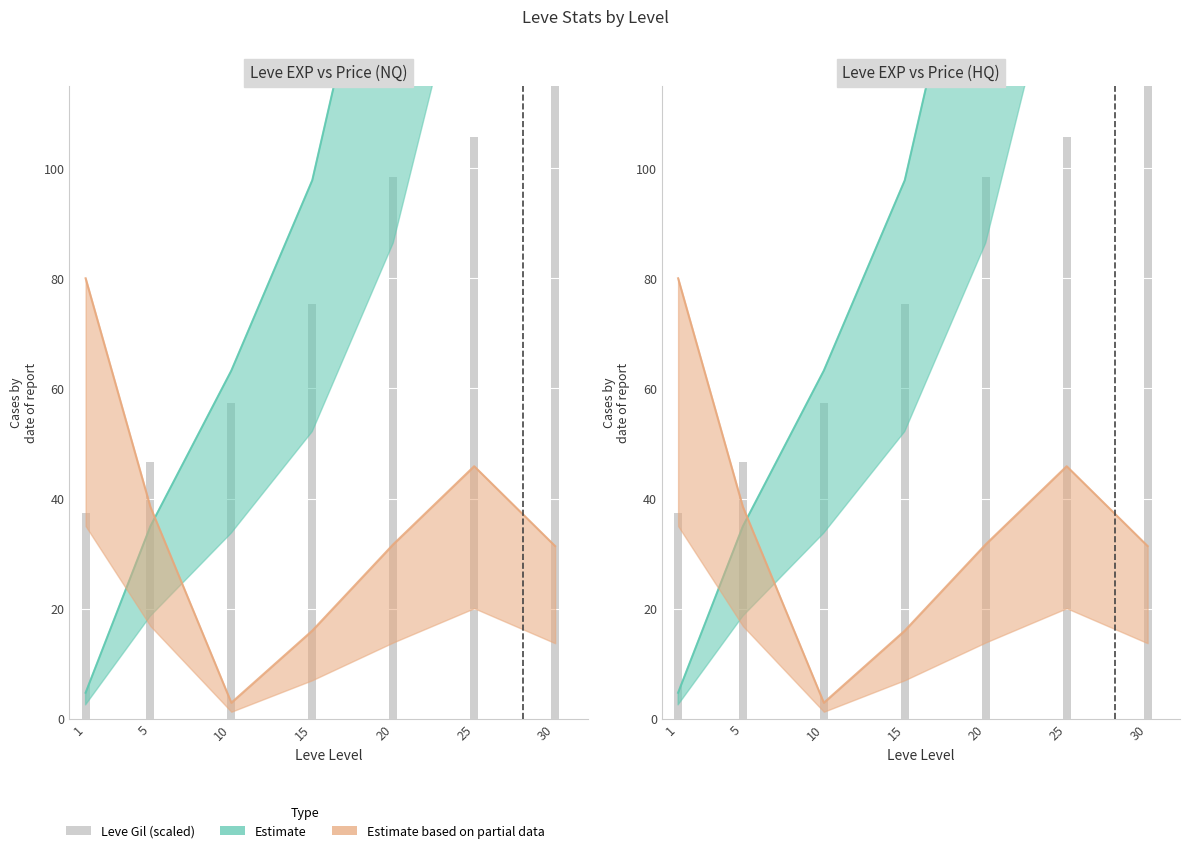

List the labels in order of value, smallest first.

1, 5, 10, 15, 20, 25, 30